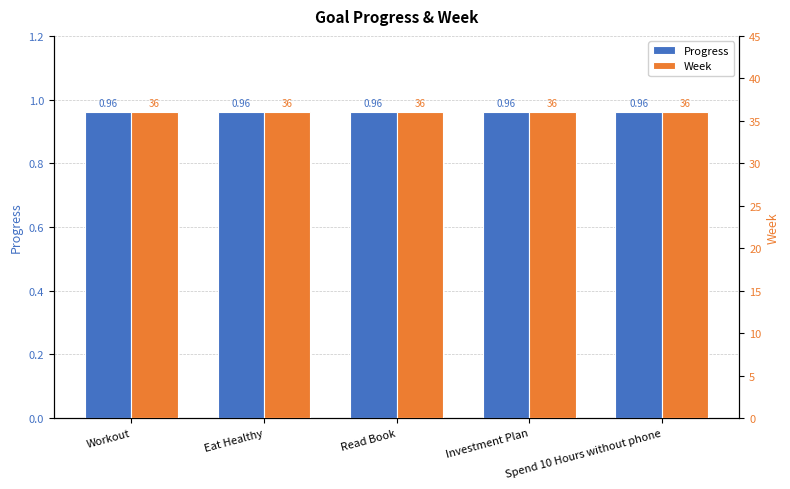

True or false: Week has a value of 48.5 at Spend 10 Hours without phone.

False